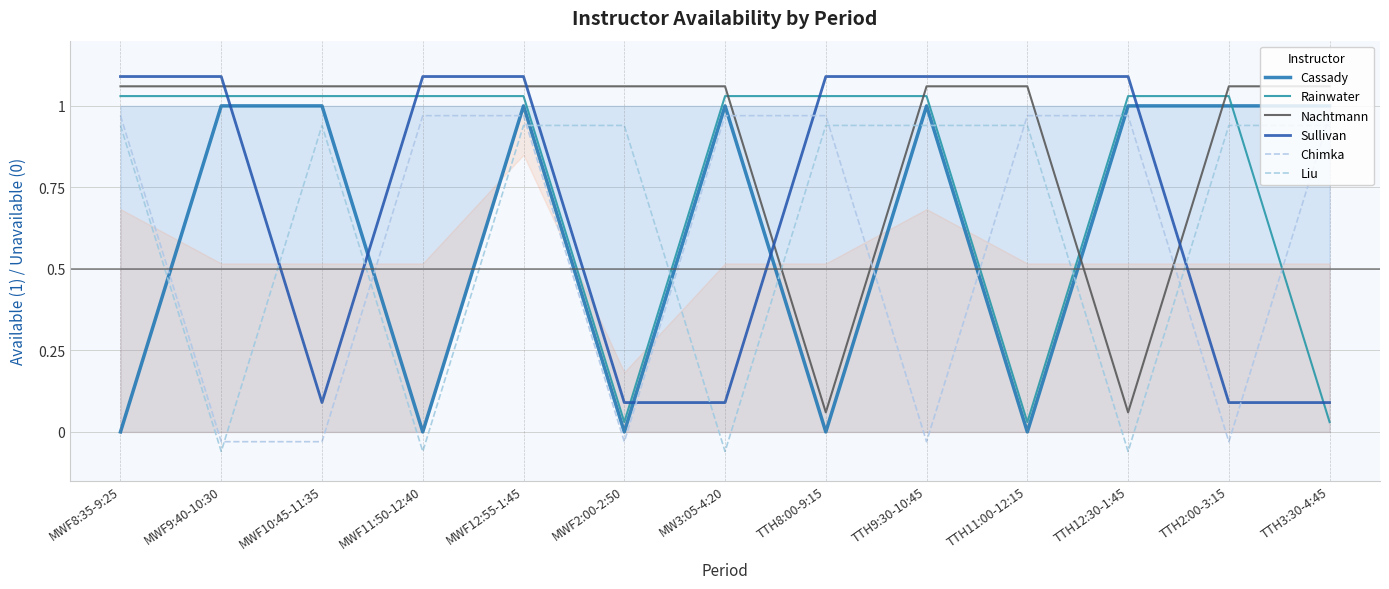

How many lines are shown in the chart?

6